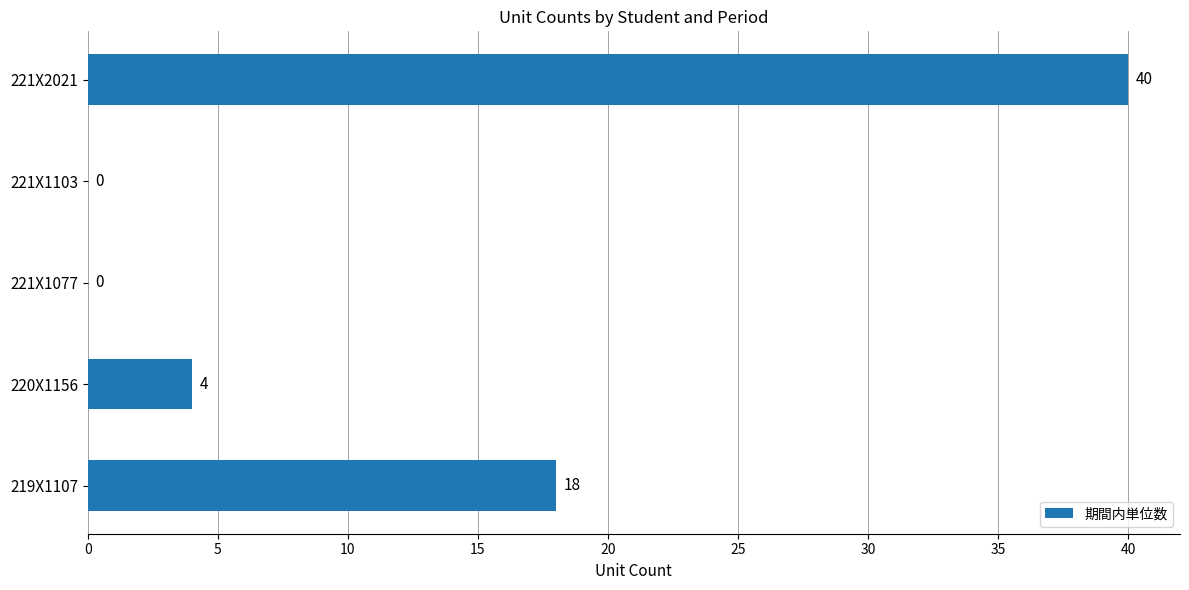

Does the chart contain stacked bars?

No